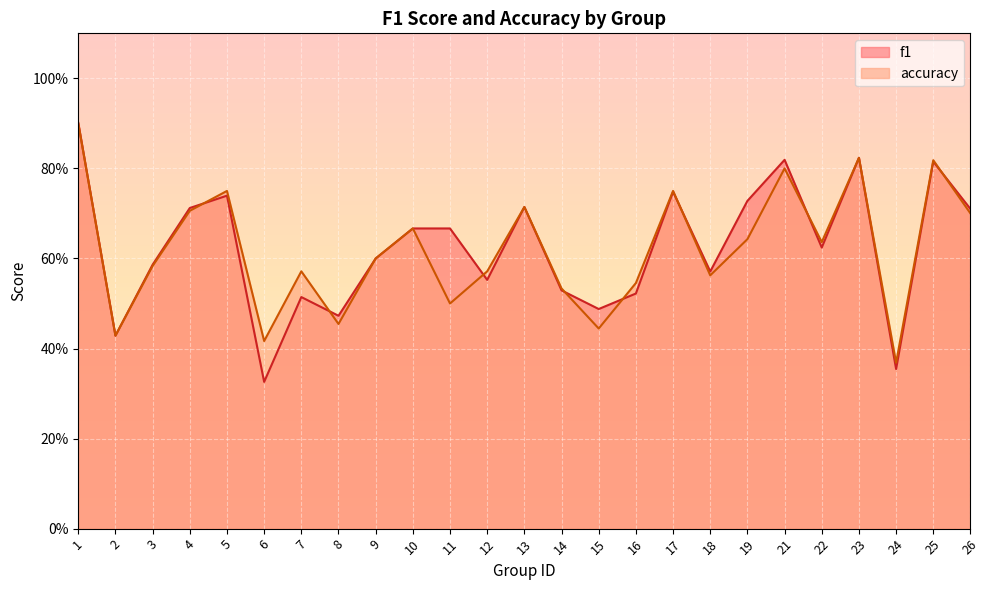

What value does the accuracy series have at 19?

0.6